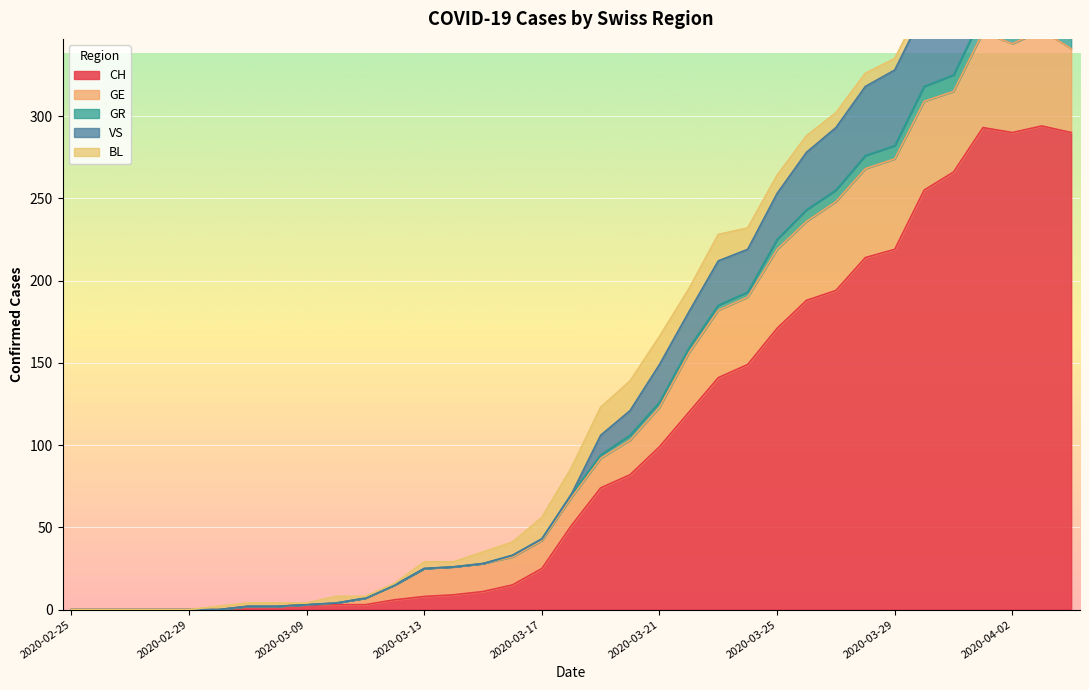

At which label does GR reach its minimum?

2020-02-25